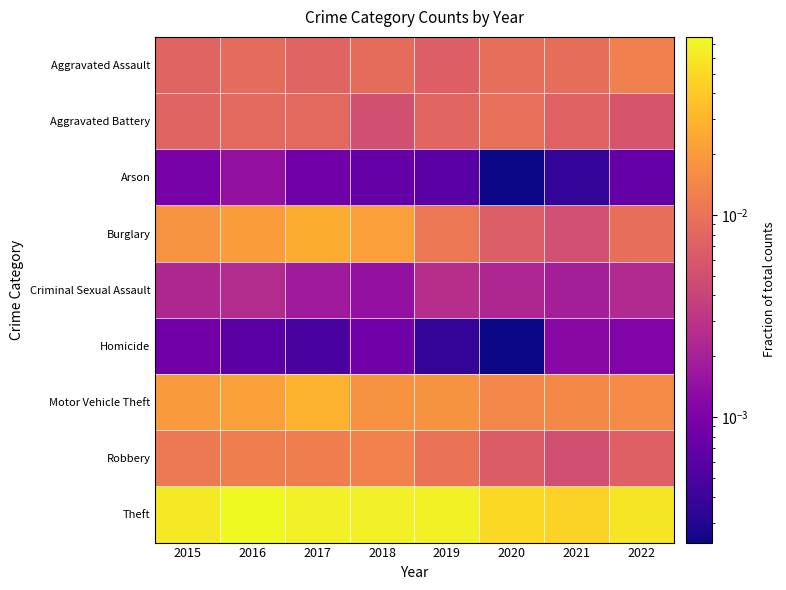

Which category has the highest value across all series?

2016